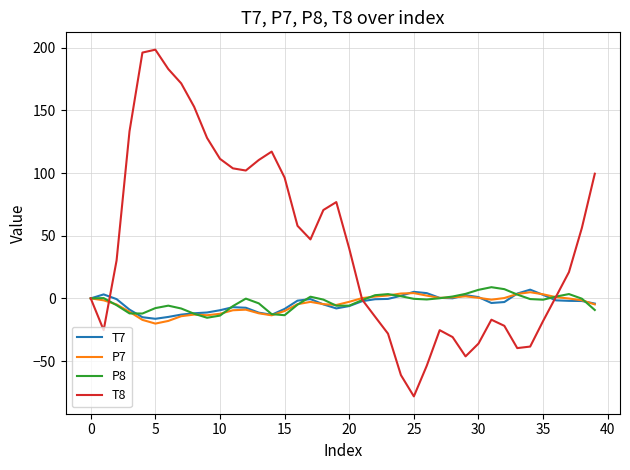

What is the maximum value for P8?

8.9